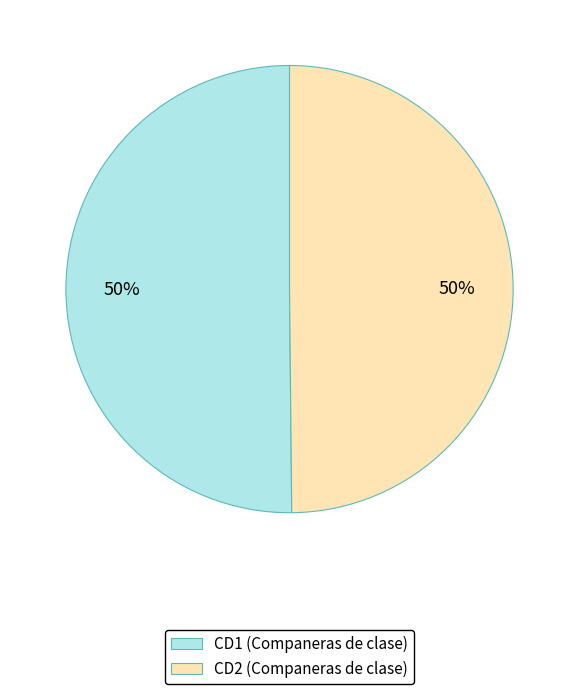

To the nearest percent, what portion does CD1 (Companeras de clase) represent?

50%